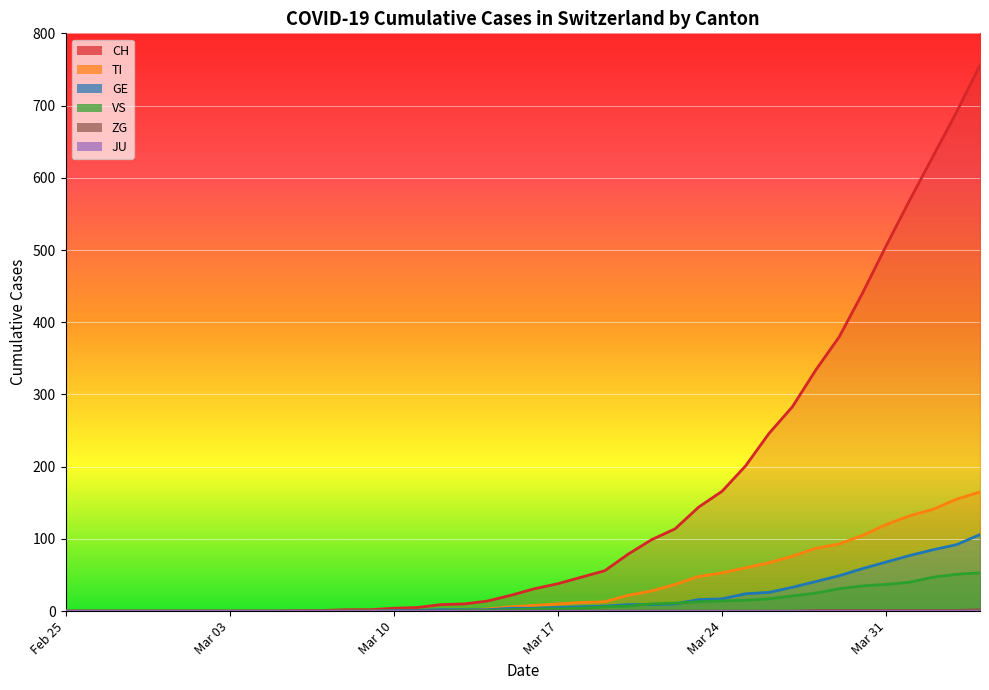

Which series has the largest range (max minus min)?

CH